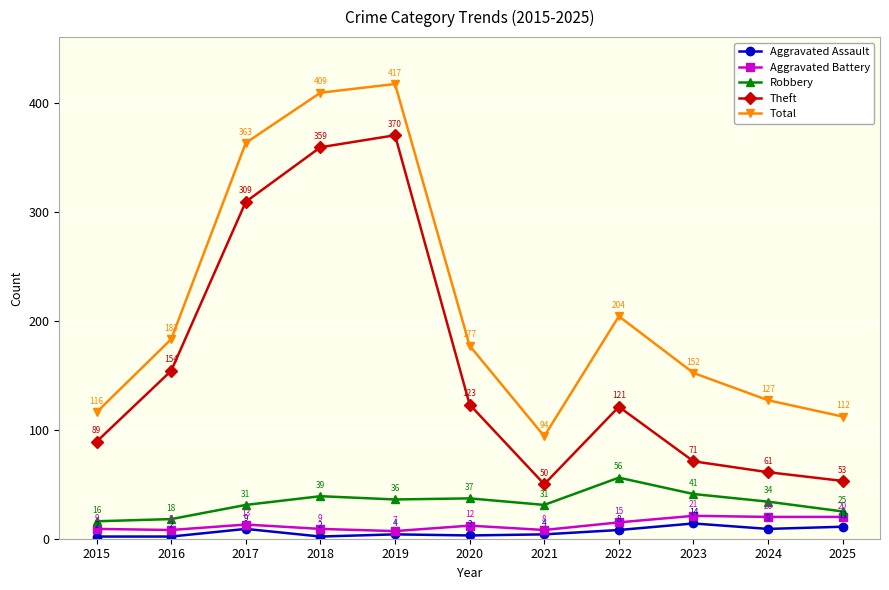

At which category does Robbery reach its first local peak?

2018